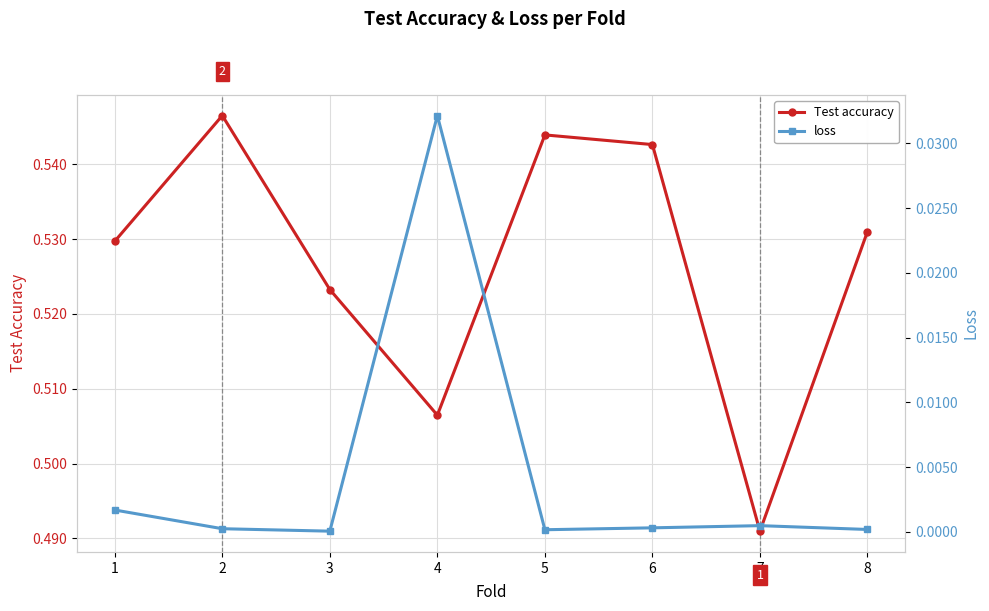

Reading left to right, what are all the values shown in this chart?

Test accuracy: 0.5	0.5	0.5	0.5	0.5	0.5	0.5	0.5
loss: 0.0	0.0	0.0	0.0	0.0	0.0	0.0	0.0